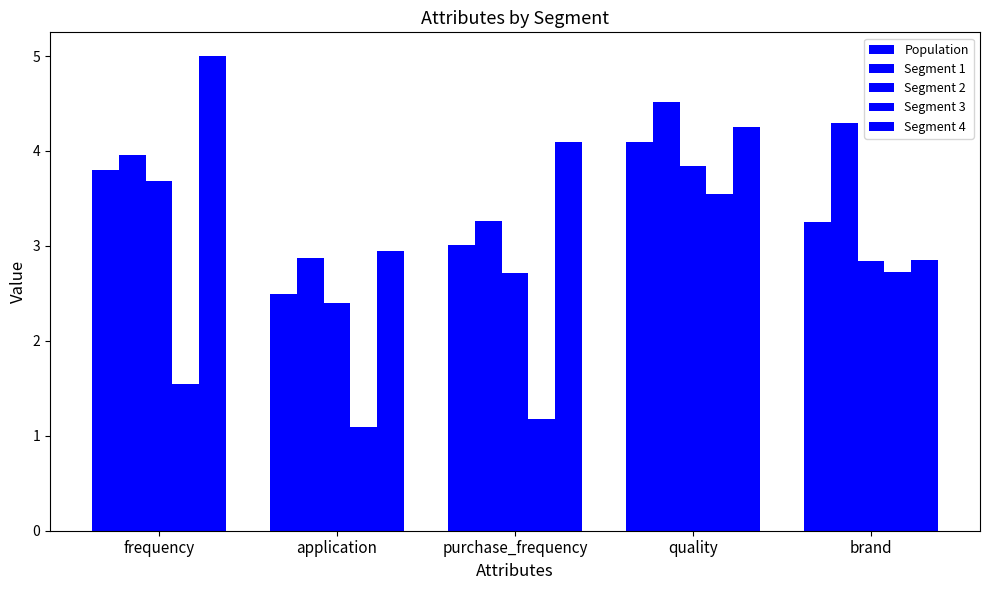

True or false: Segment 4 has a value of 7.5 at quality.

False